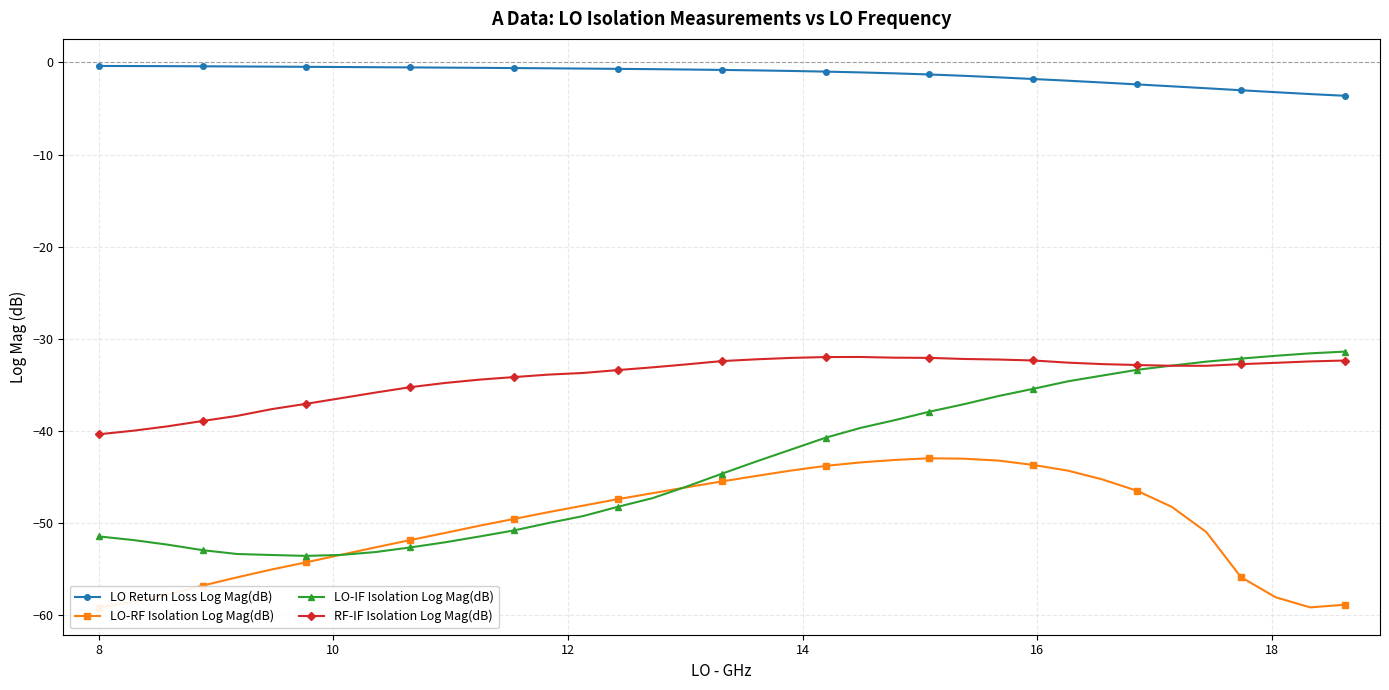

How many interior local peaks does the RF-IF Isolation Log Mag(dB) series have?

1